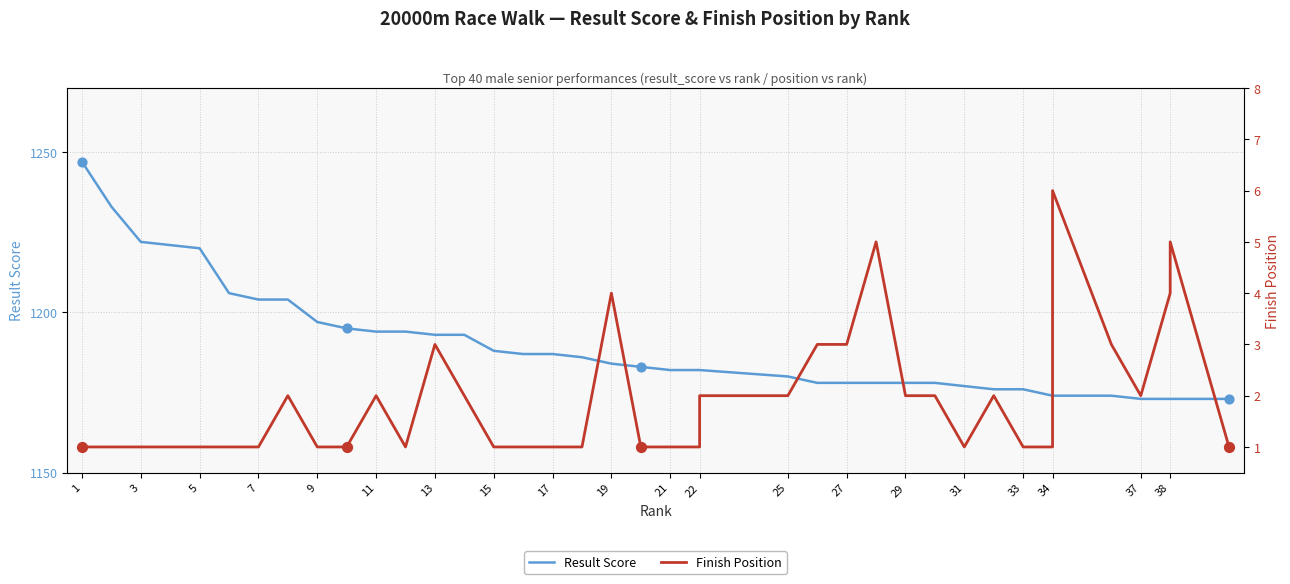

Which series has the largest total across all categories?

Result Score